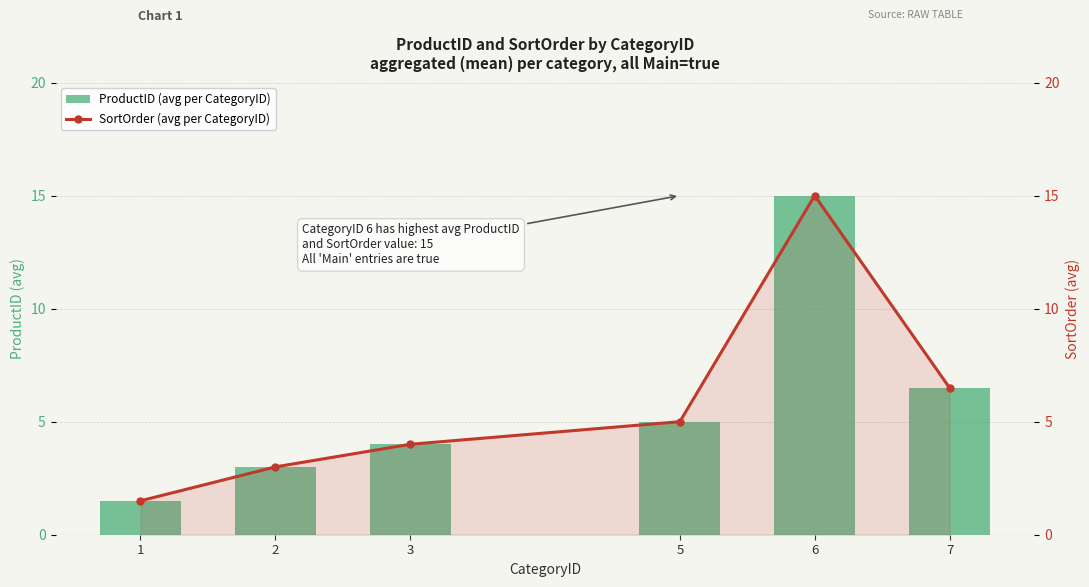

Between 3 and 6, which is larger?

6